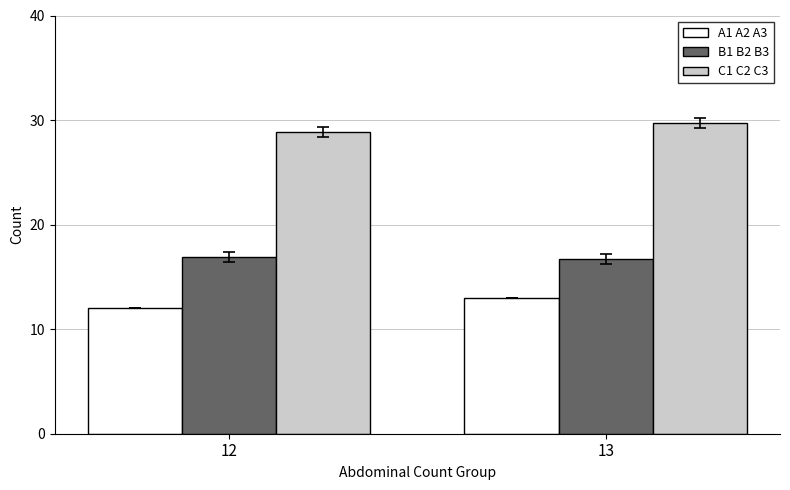

Reading left to right, extract all data points from this chart.

A1 A2 A3: 12=12.0	13=13.0
B1 B2 B3: 12=16.9	13=16.7
C1 C2 C3: 12=28.9	13=29.7